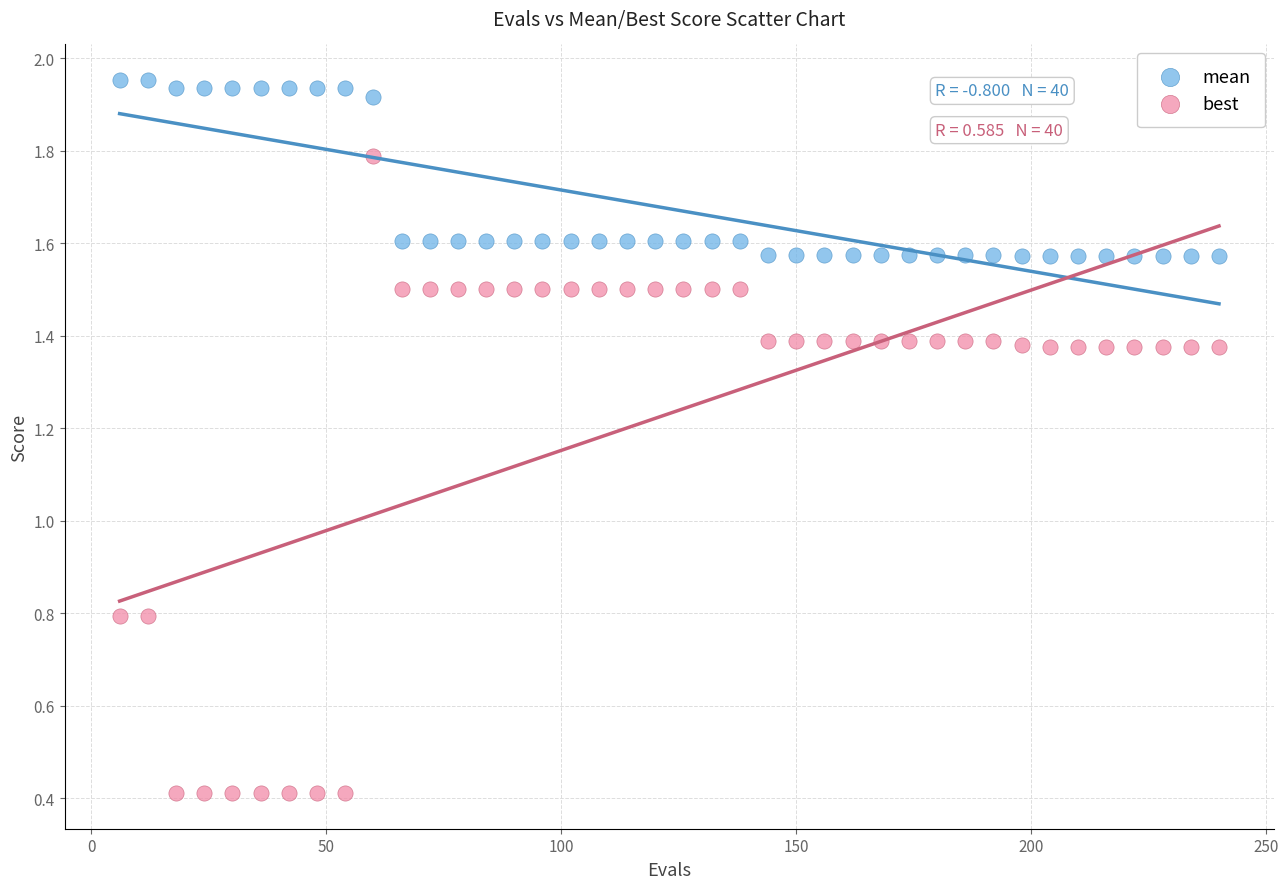

What are all the series names shown in the legend?

mean, best